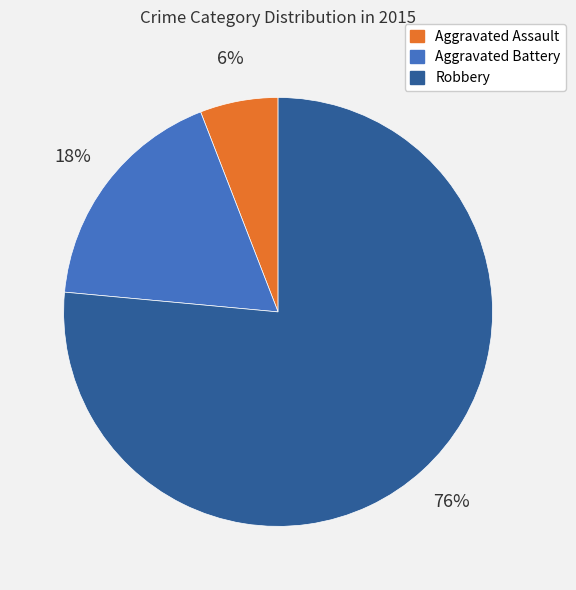

To the nearest percent, what percentage of the pie is Robbery?

76%